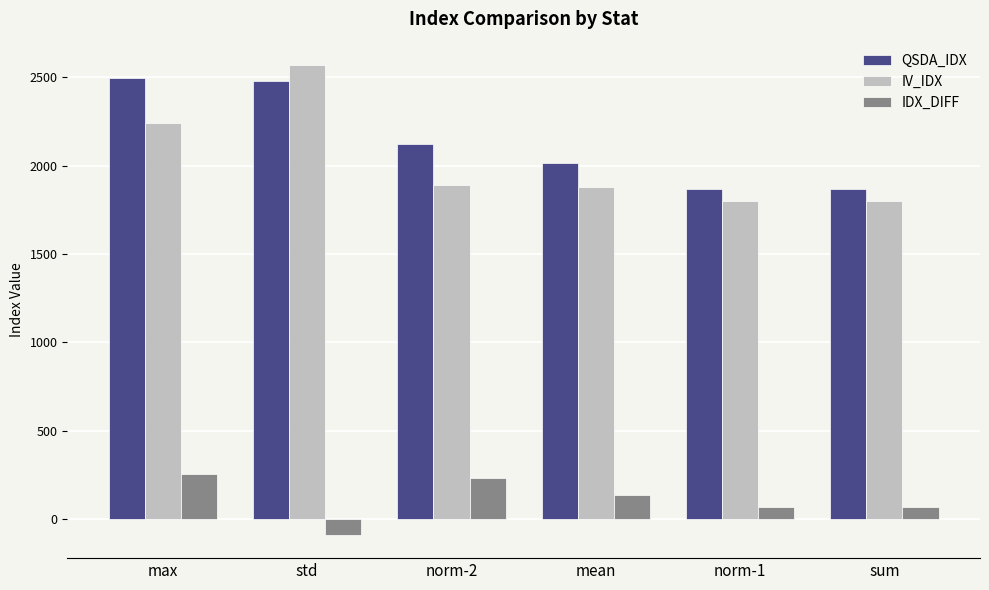

What is the sum of all QSDA_IDX values?

12852.4